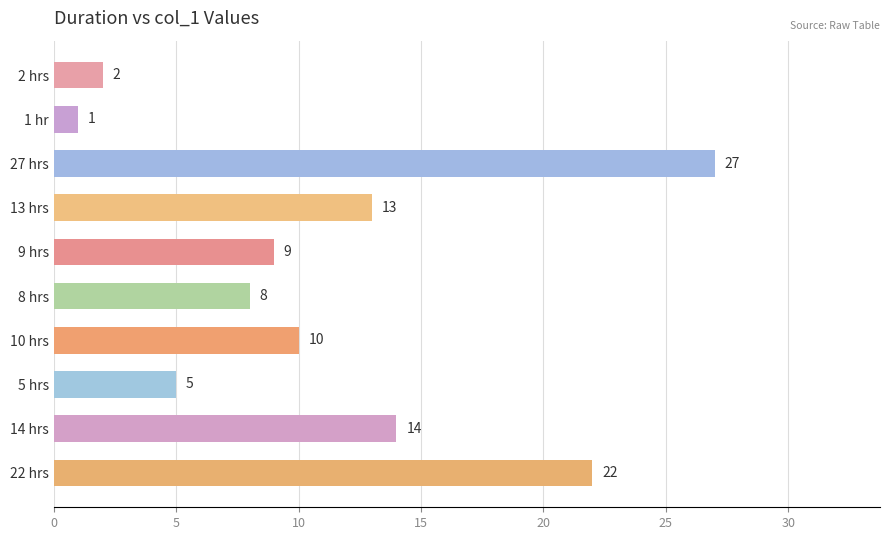

Which has a higher value, 1 hr or 22 hrs?

22 hrs